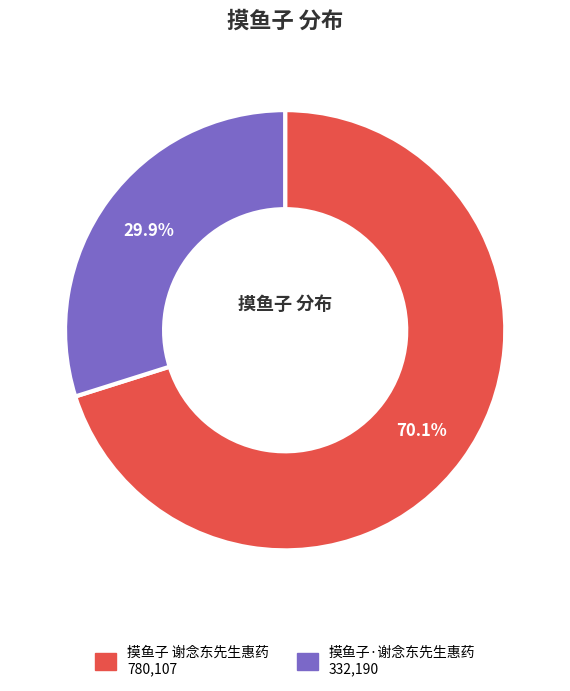

Does any single category account for the majority?

Yes